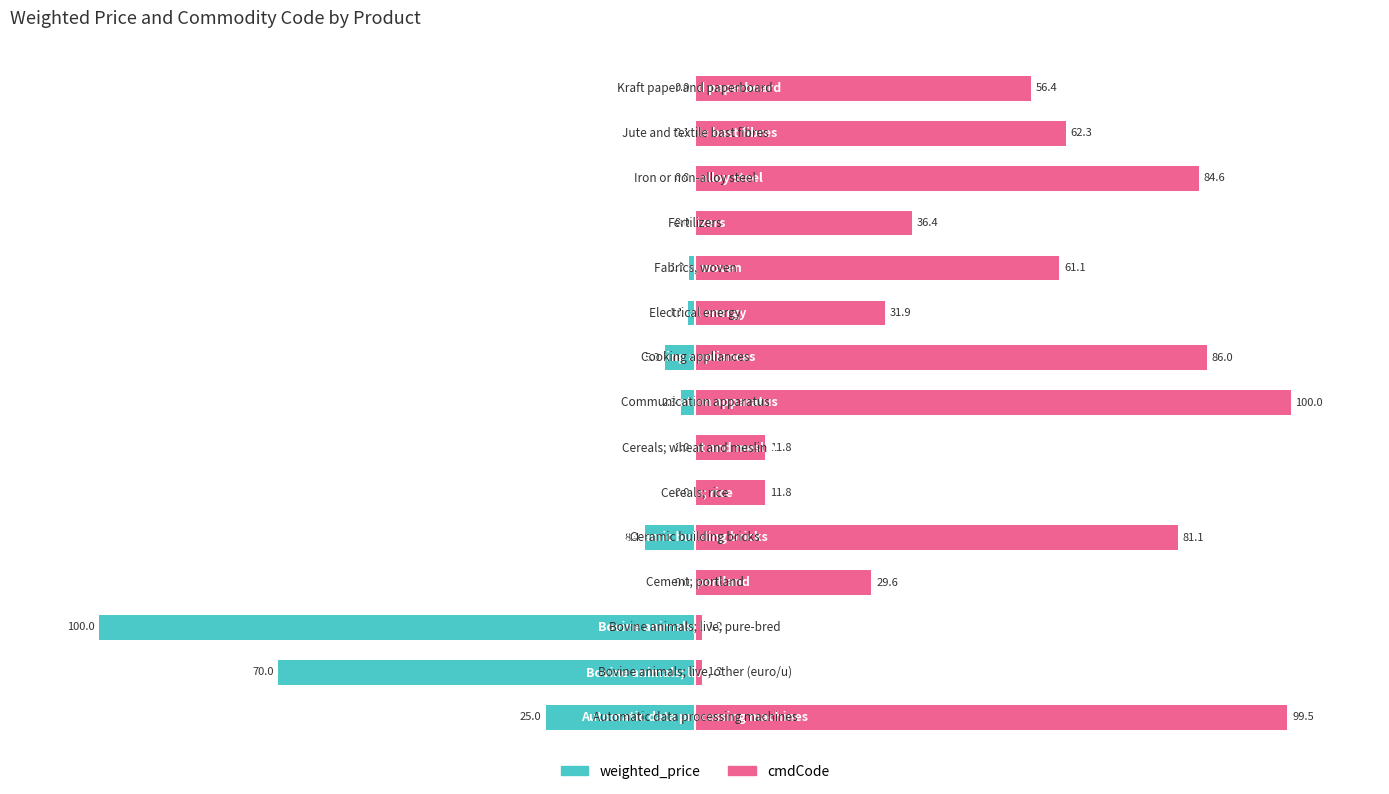

The value of cmdCode at 2 is 0.5. True or false?

False